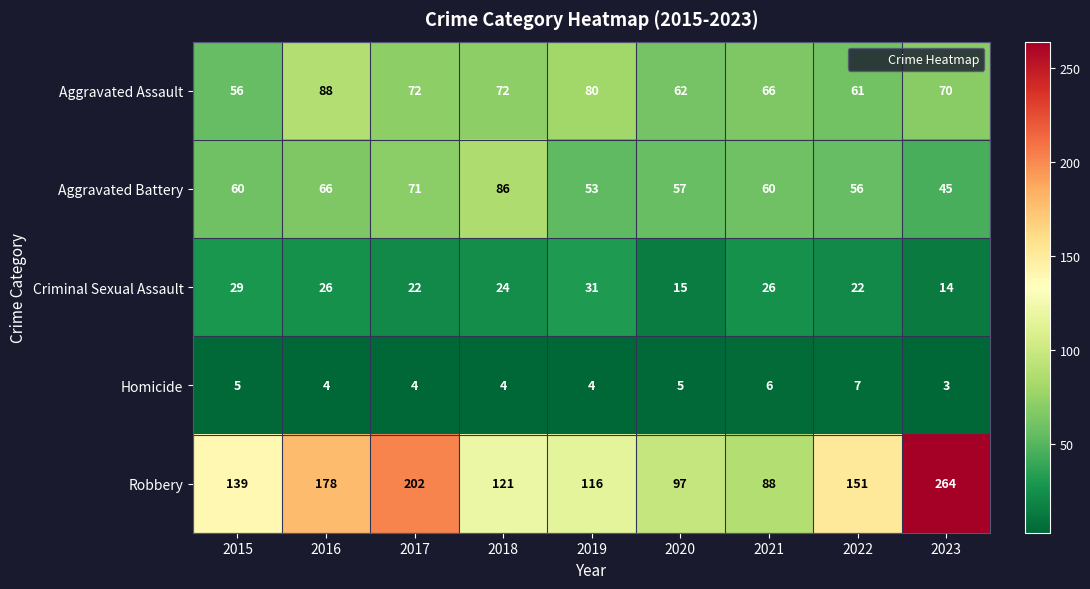

What is the difference between the Robbery values at 2018 and 2019?

5